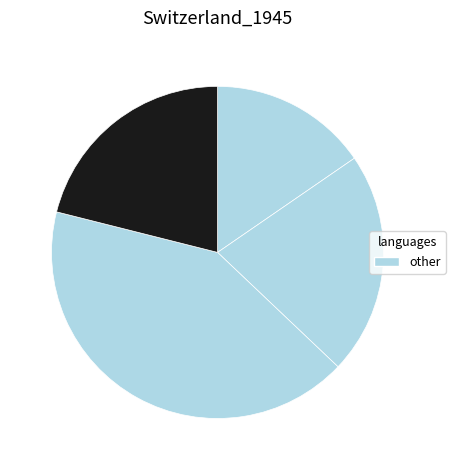

How many segments does this pie chart have?

4